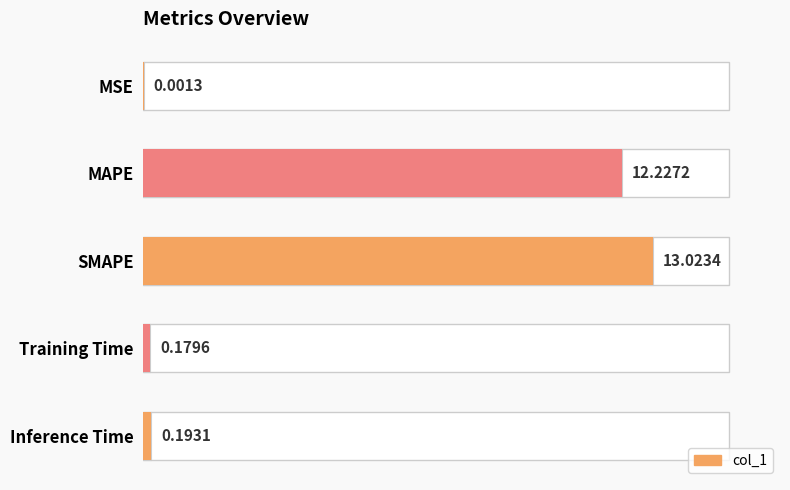

How many bars are there in total?

5